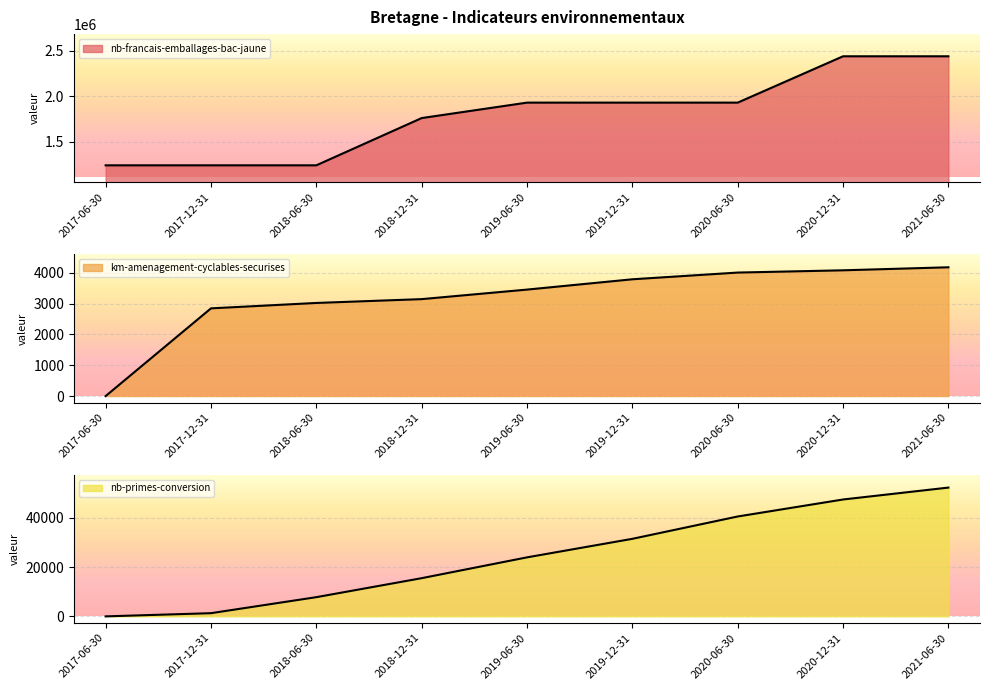

How many positive values does the nb-primes-conversion series have?

8